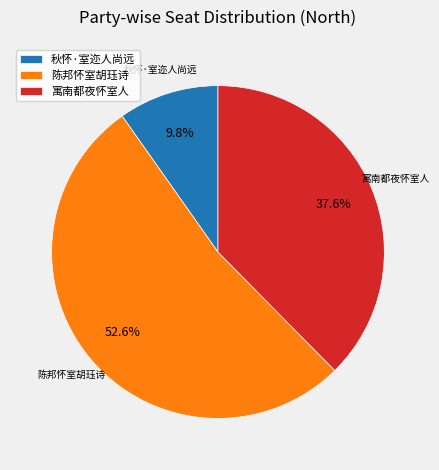

True or false: 秋怀·室迩人尚远 accounts for 10% of the total.

True